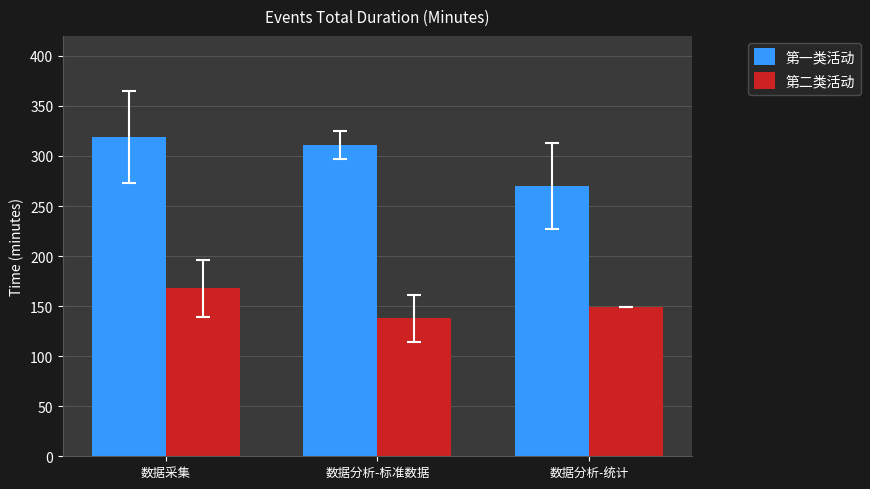

Which series has the largest range (max minus min)?

第一类活动